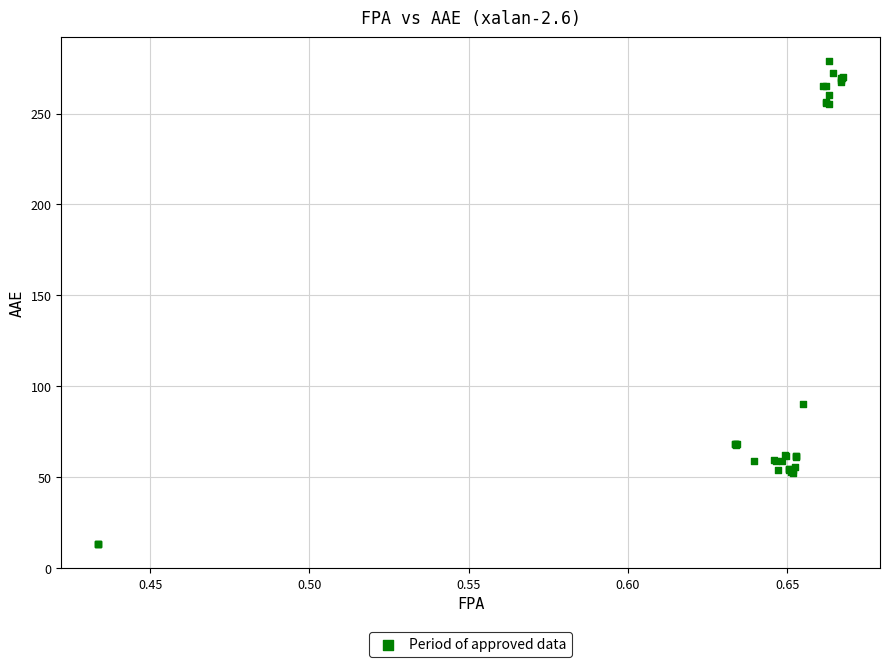

What Y value in the scatter plot is closest to 145?

90.0